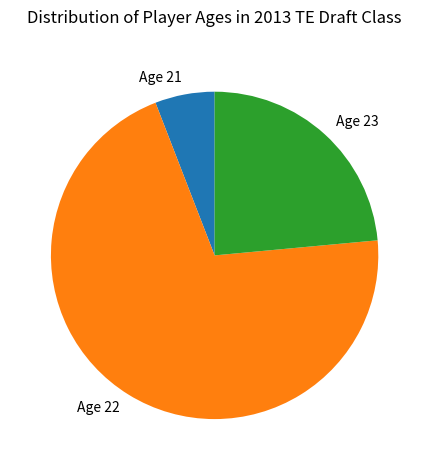

Is it true that Age 22 is 71% of the pie?

True